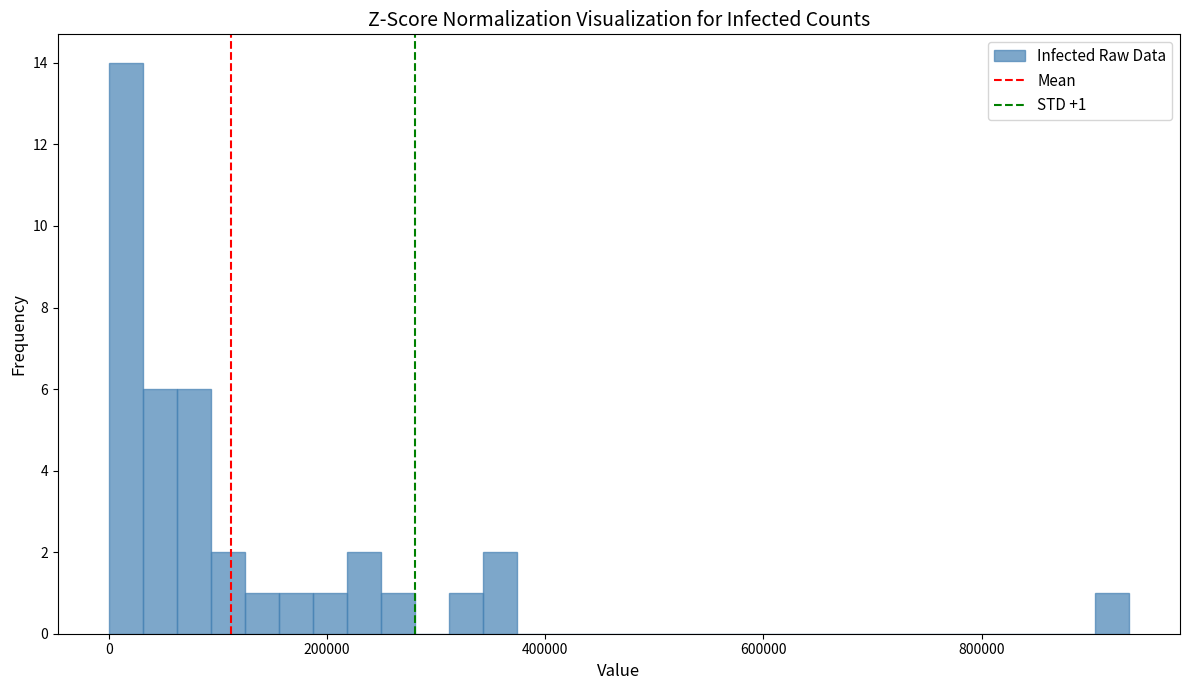

Read against the x-axis, roughly where is the centre of the tallest bar?

20000